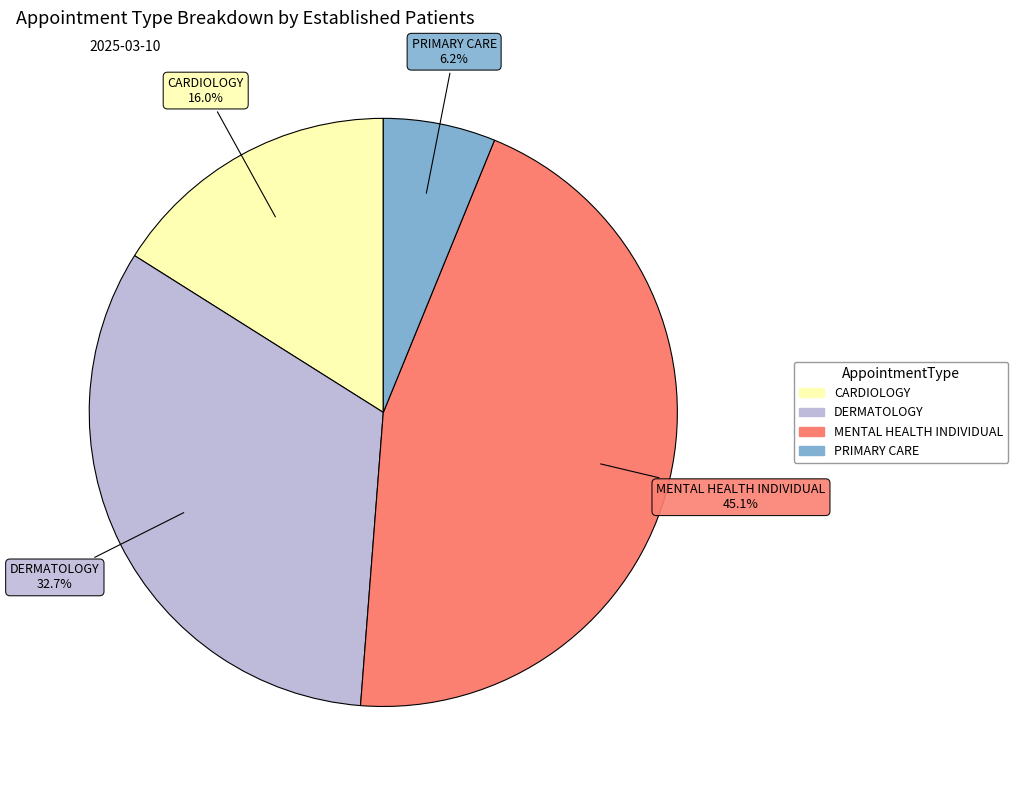

How many segments does this pie chart have?

4